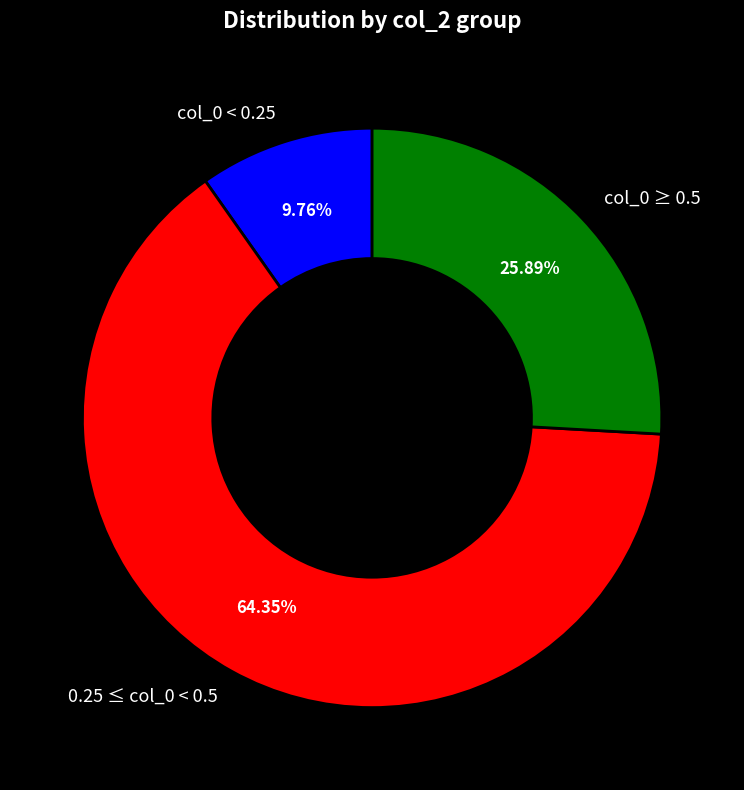

Does any single category account for the majority?

Yes